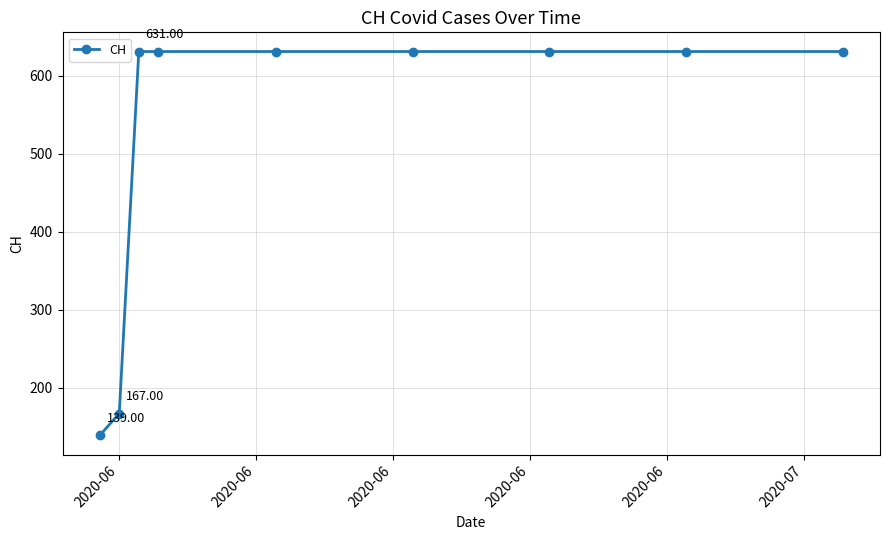

What is the difference between the second highest and minimum values?

492